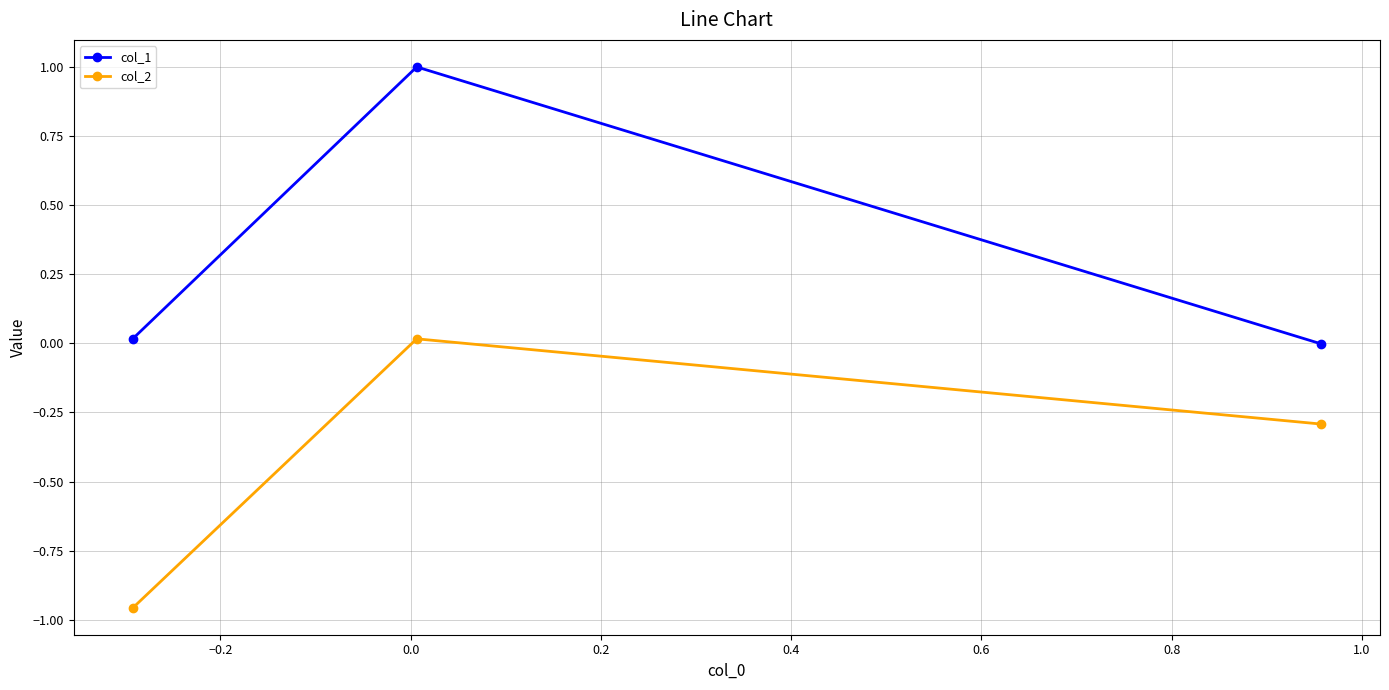

How many data points does each series have?

3